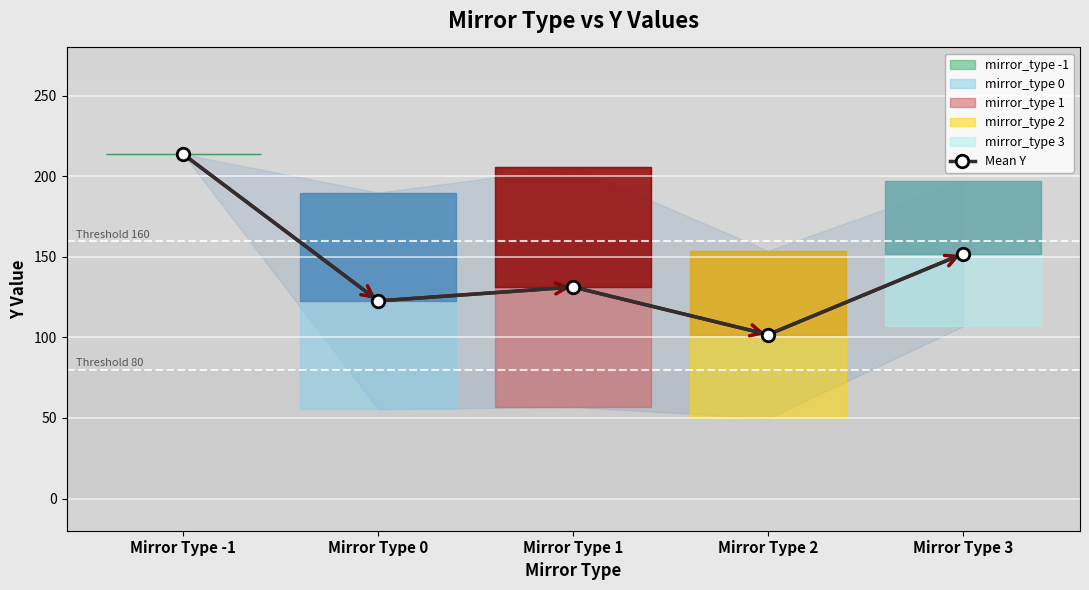

Reading left to right, list all the values displayed in this chart.

Mirror Type -1=213.6	Mirror Type 0=122.7	Mirror Type 1=131.2	Mirror Type 2=101.8	Mirror Type 3=151.9